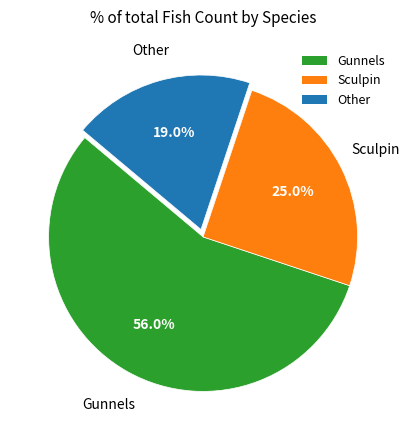

To the nearest percent, what percentage of the pie is Gunnels?

56%